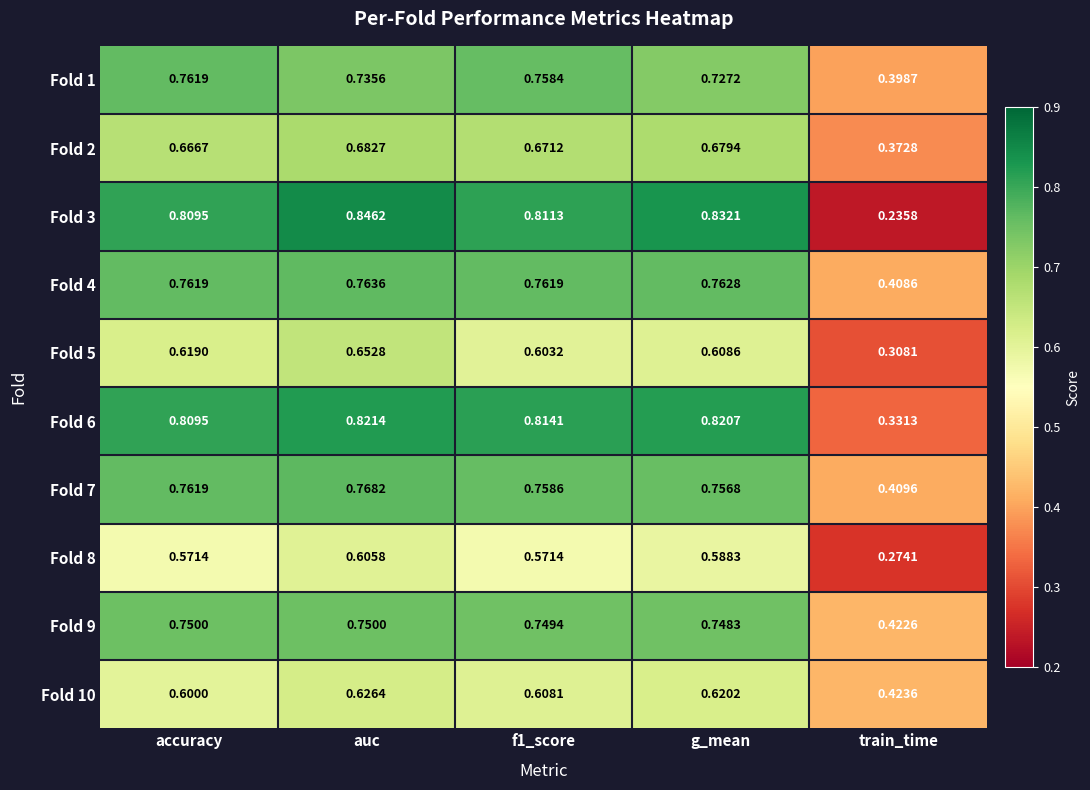

Which label corresponds to the largest value in the chart?

auc